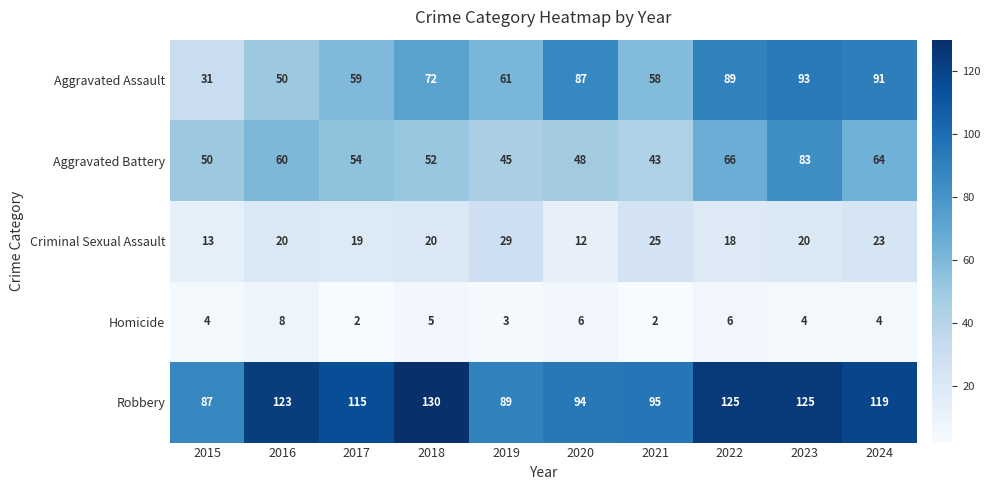

What is the total value across all series at 2024?

301